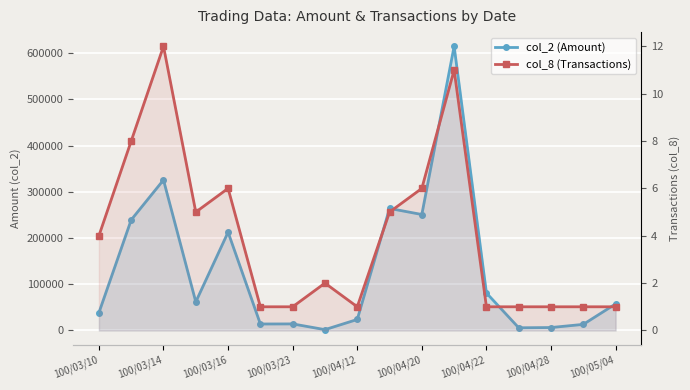

The value of col_2 (Amount) at 100/04/28 is 6350. True or false?

True